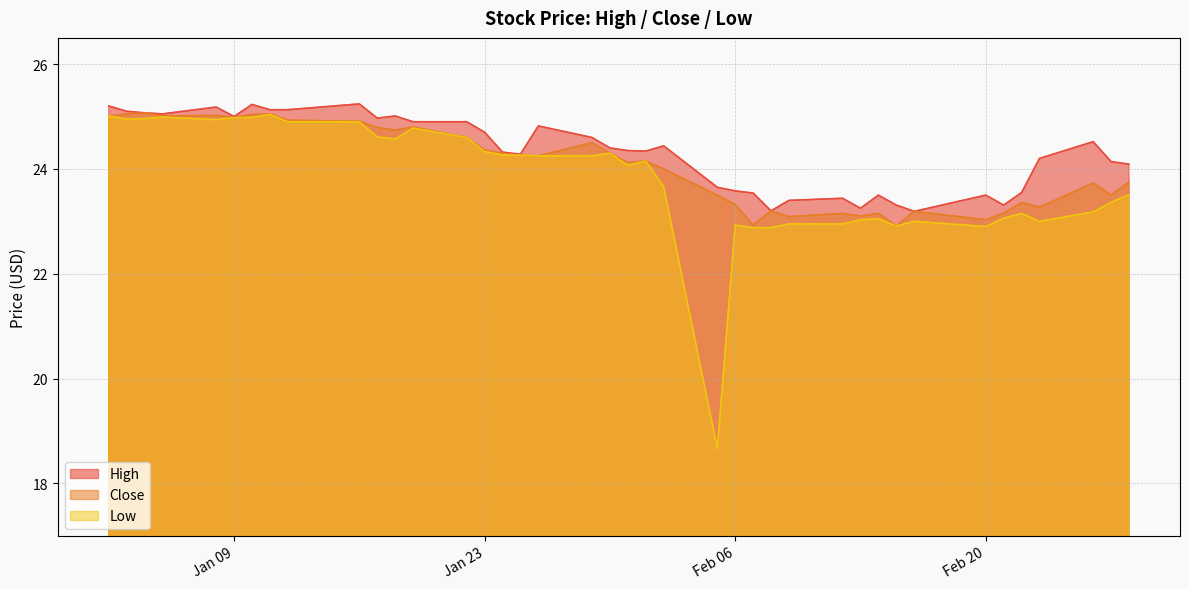

Which series has the widest spread of values?

Low